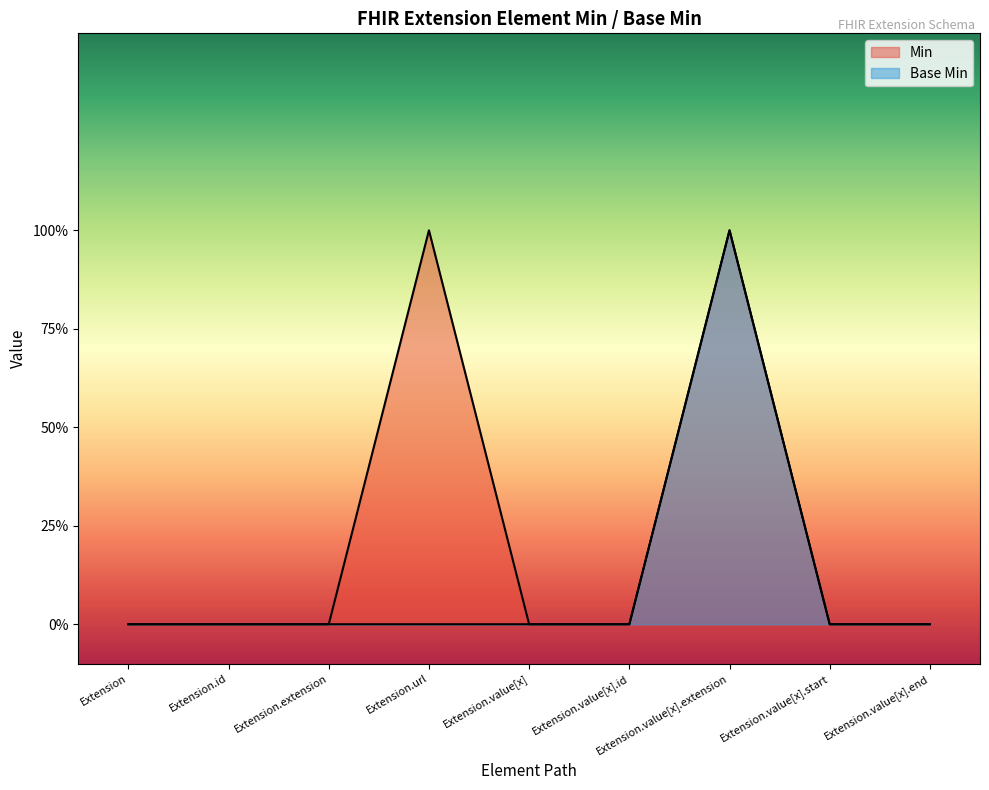

How many lines are shown in the chart?

2